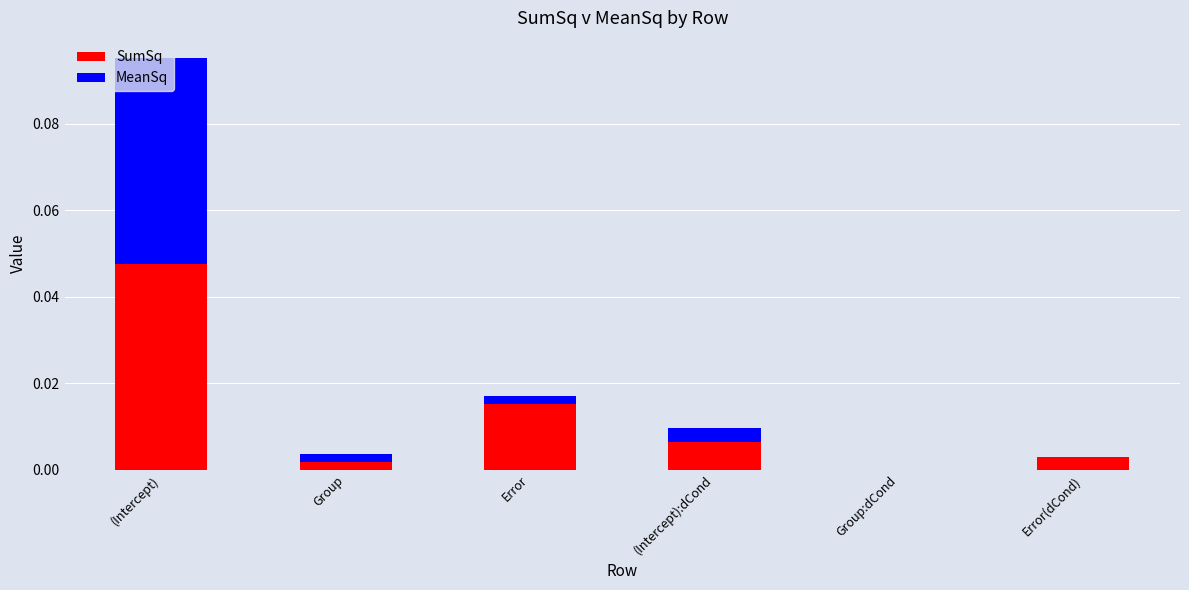

At which category is the sum across all series the highest?

(Intercept)